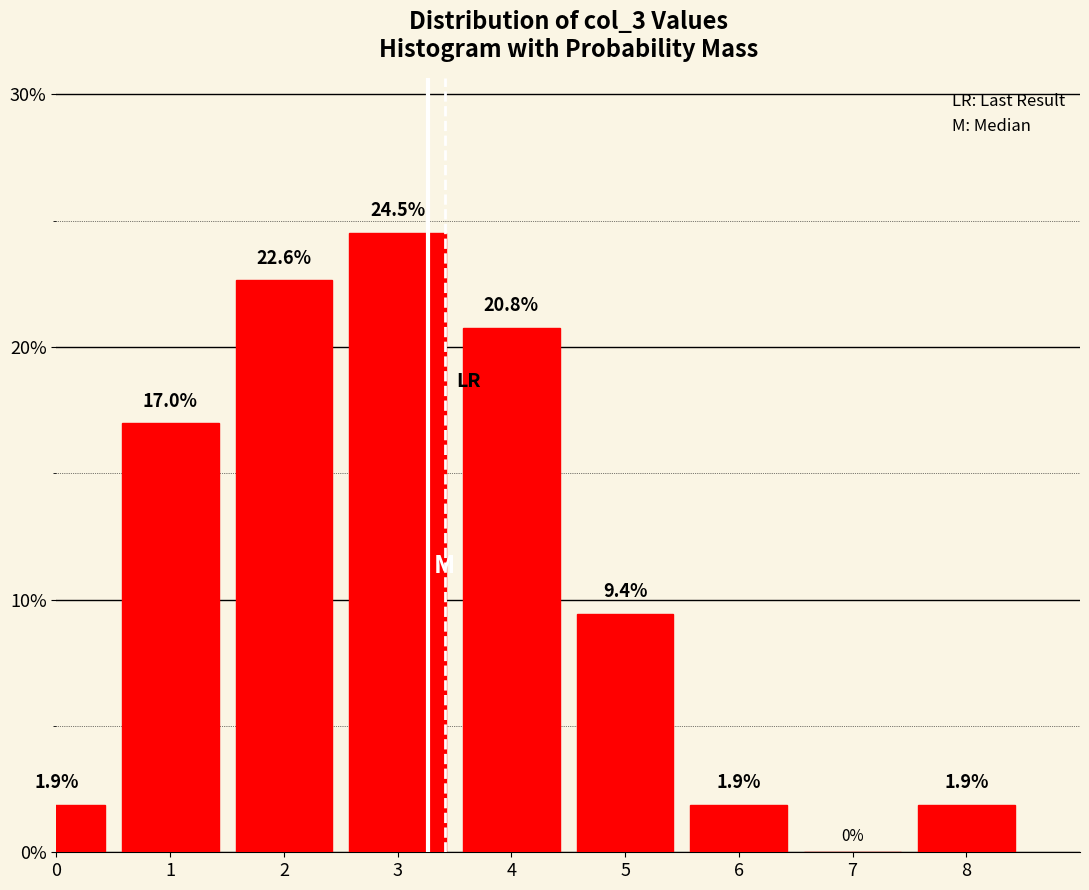

Reading left to right, extract all data points from this chart.

0=1.9	1=17.0	2=22.6	3=24.5	4=20.8	5=9.4	6=1.9	7=0.0	8=1.9